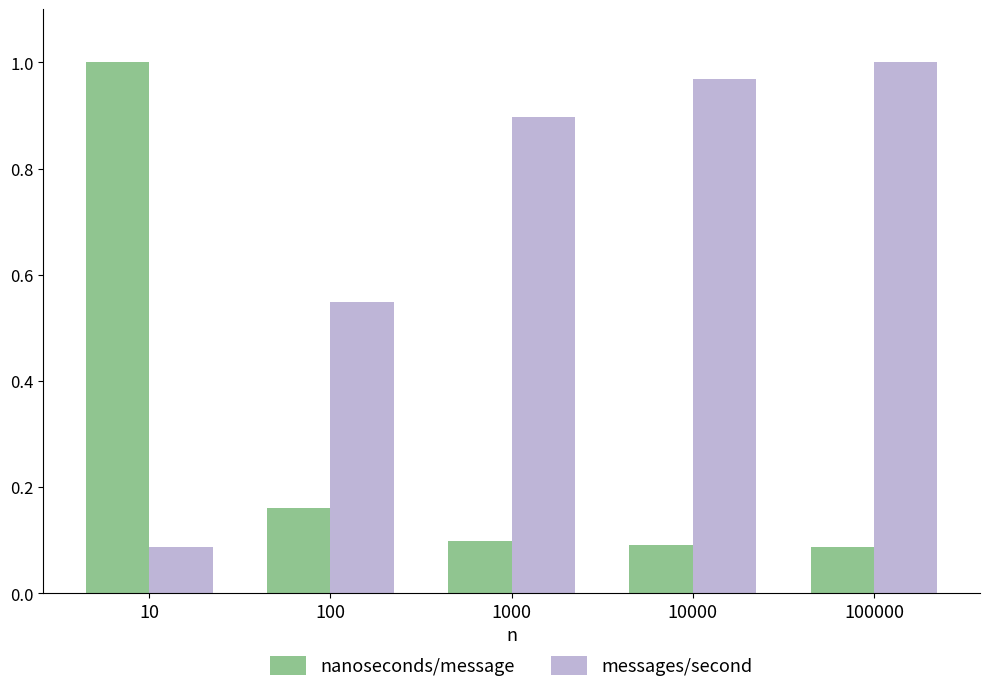

At which label is messages/second closest to 0?

10